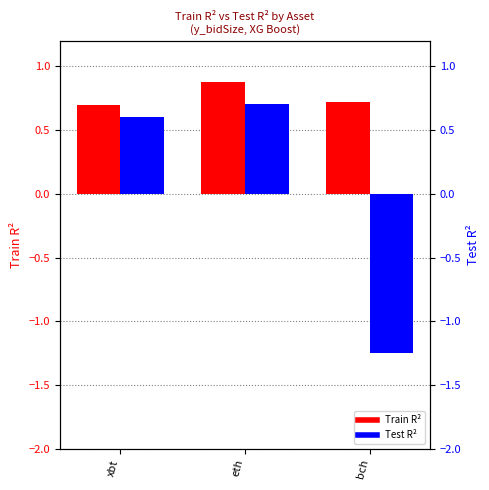

What is the difference between the highest and lowest values at bch?

2.0